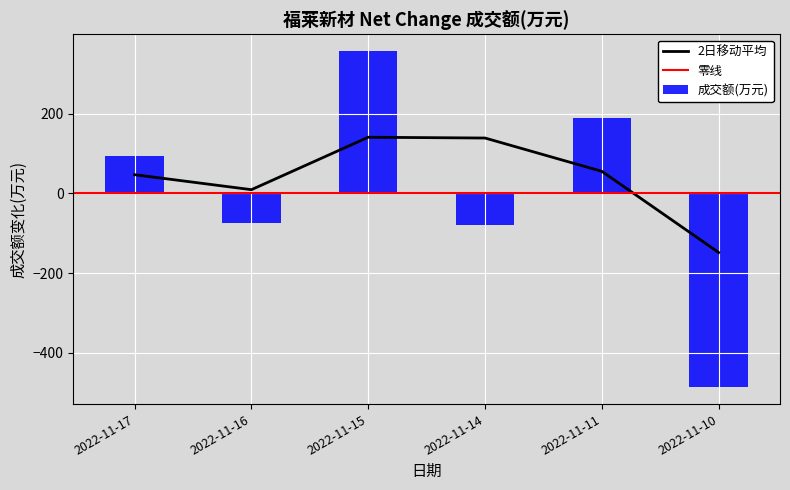

What is the maximum value shown in the chart?

356.8